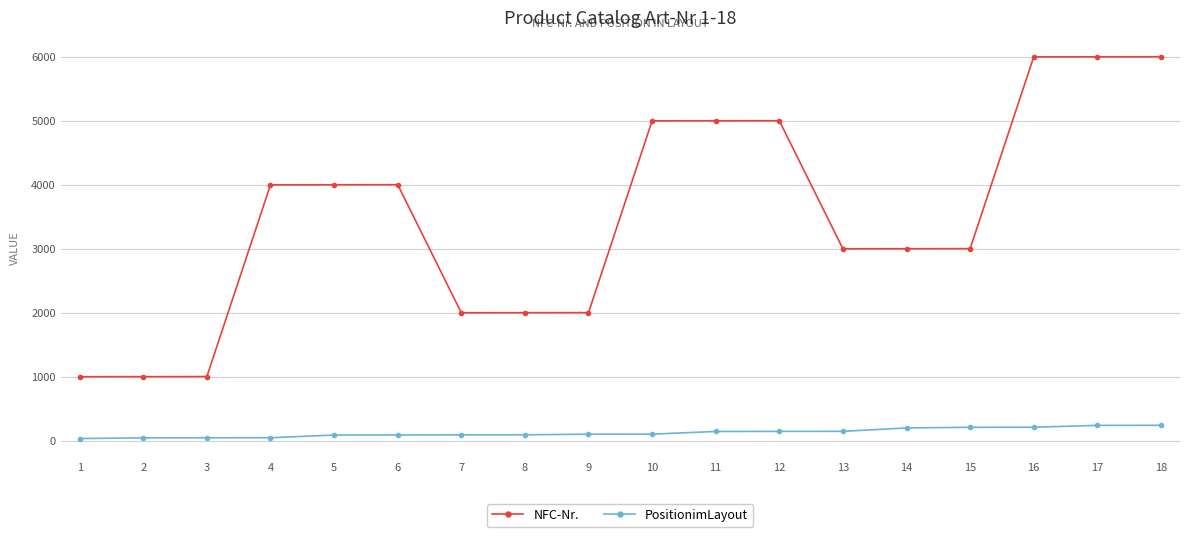

What is the minimum value shown in the chart?

34